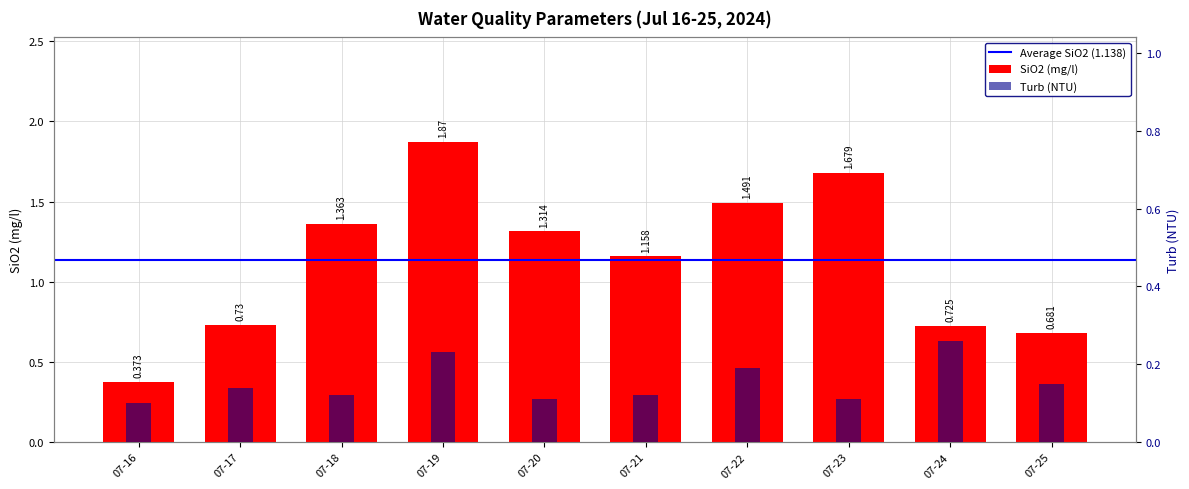

The SiO2 (mg/l) series shows 0.4 at 07-16. True or false?

True